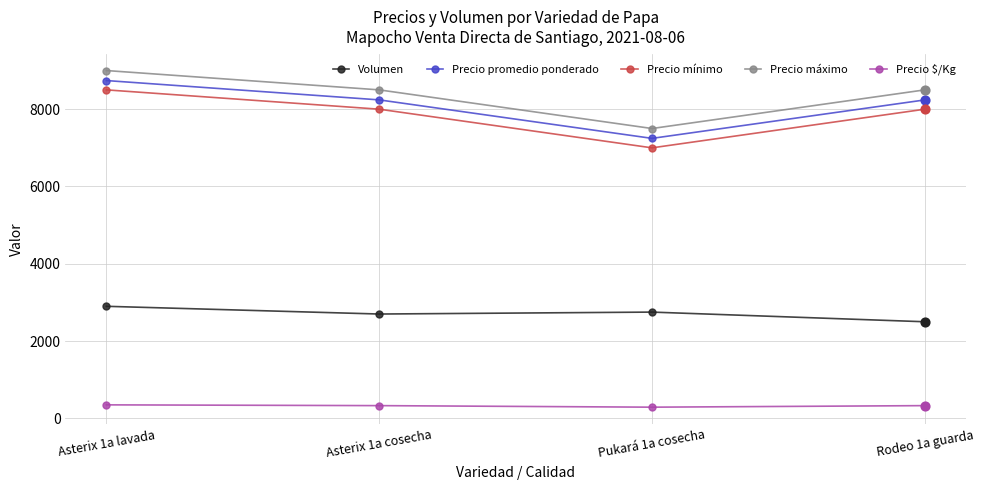

What is the total value across all series at Asterix 1a cosecha?

27771